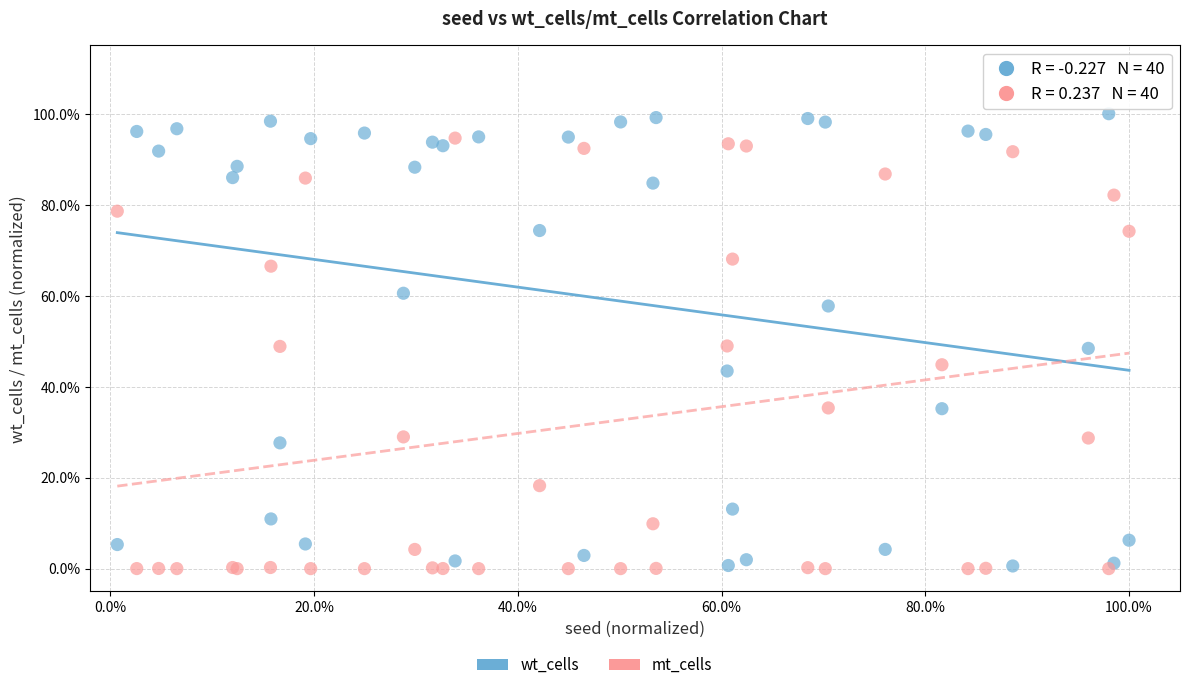

Which series has the largest Y range (max minus min)?

wt_cells